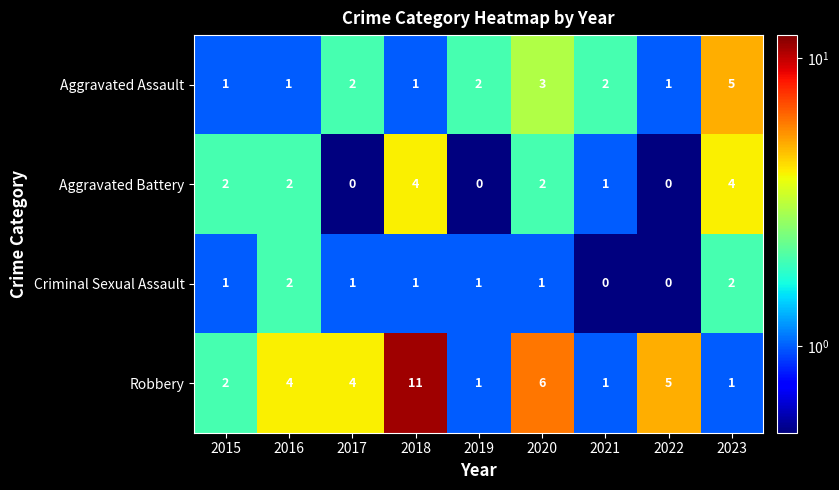

What is the approximate value of Robbery at 2022?

5